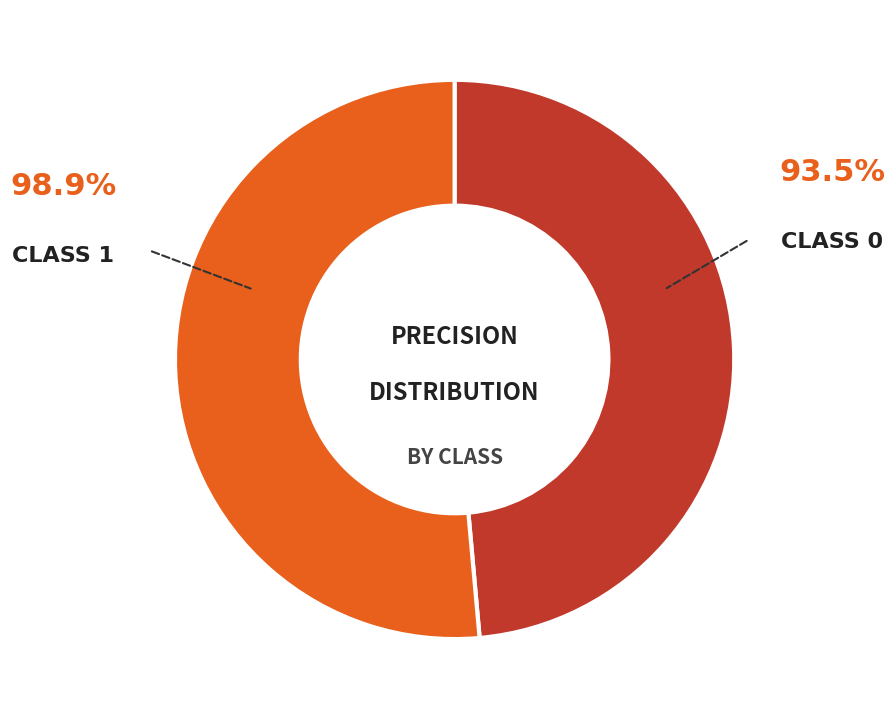

How many segments does this pie chart have?

2